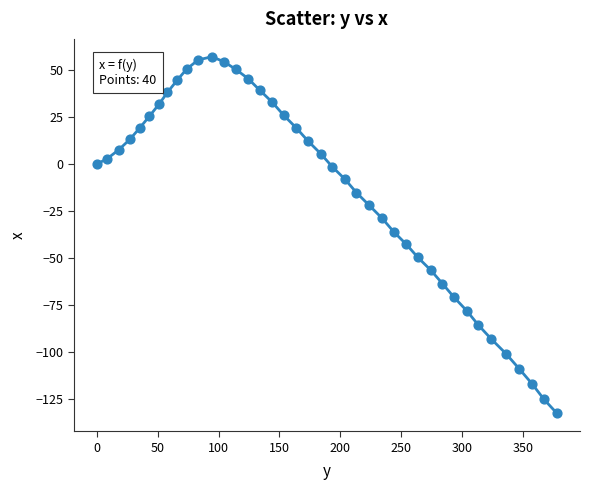

What is the range of X values (max minus min)?

377.8